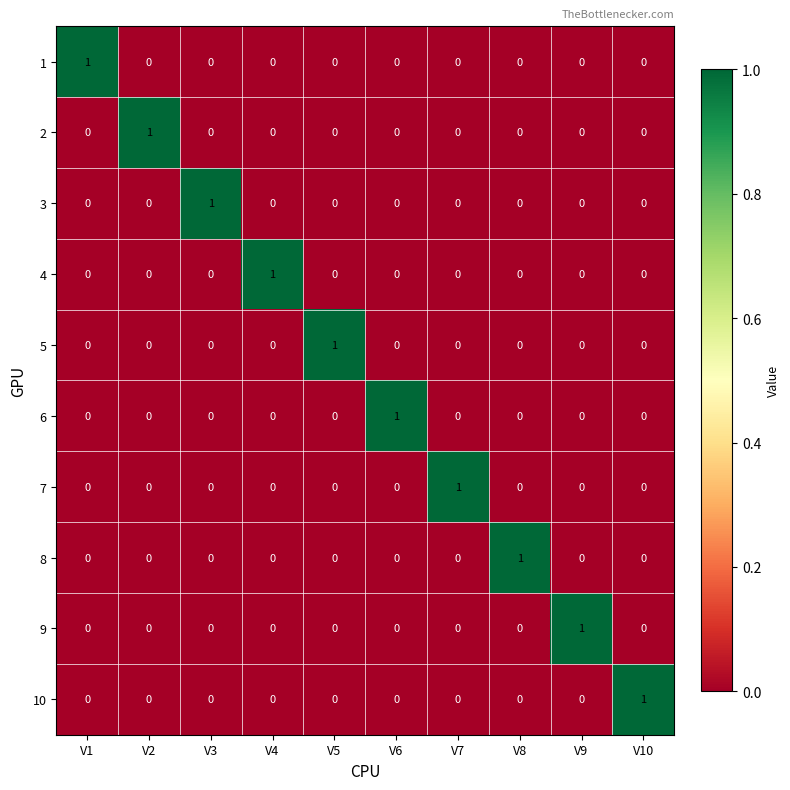

Which category has the highest value in the 2 series?

V2